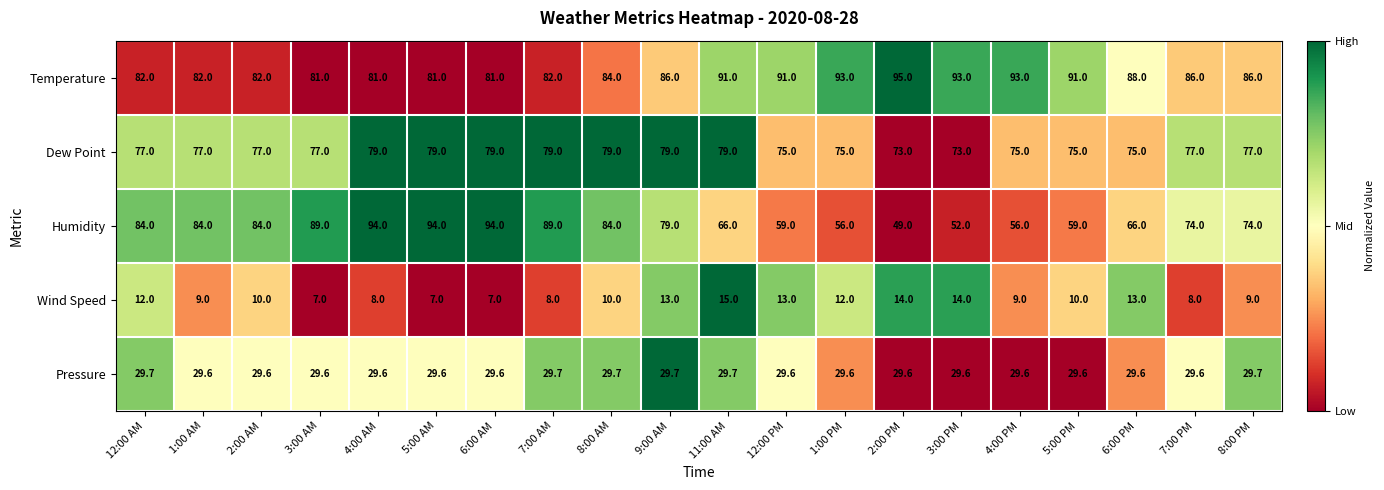

Read the Temperature value at 2:00 PM.

95.0